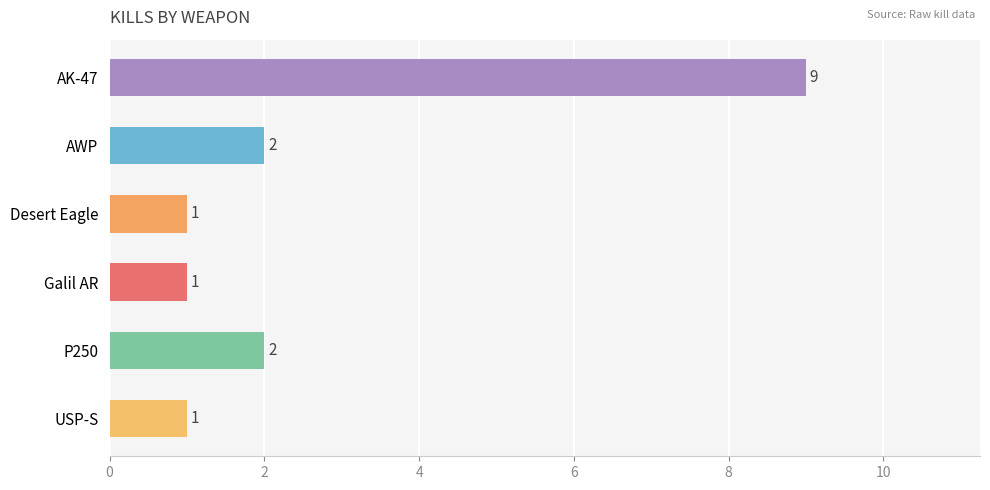

Are the bars horizontal?

Yes